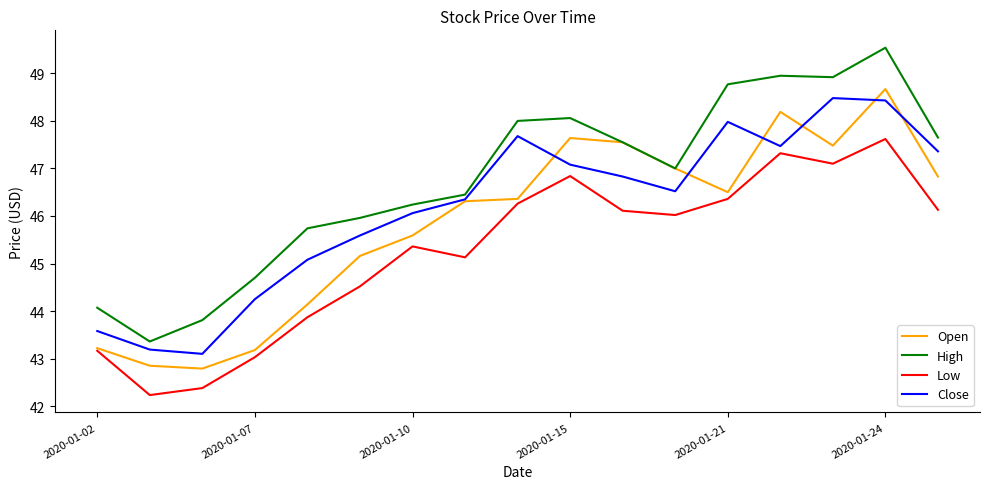

List the series in order of their overall mean, highest first.

High, Close, Open, Low